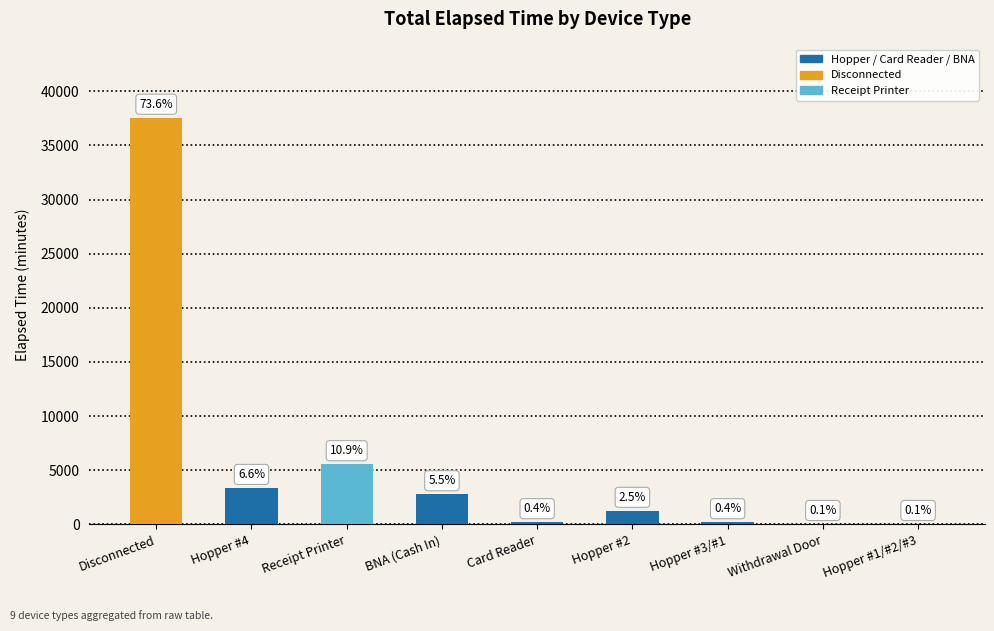

What position from the left is Withdrawal Door?

8